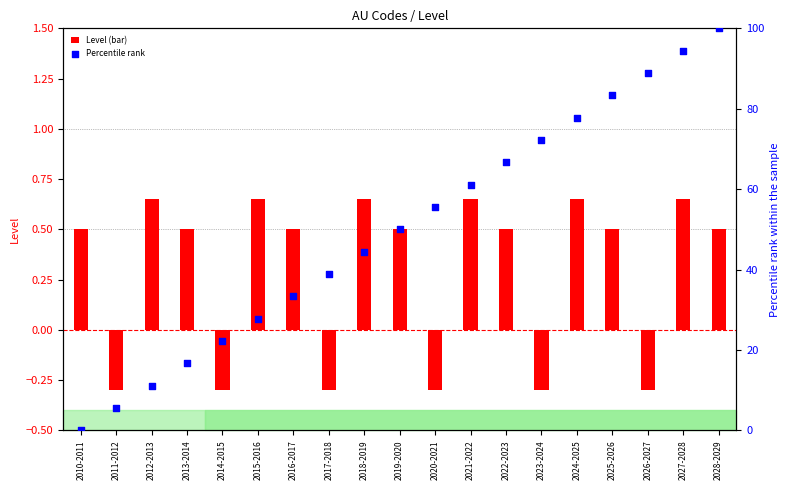

Which series has the widest spread of Y values?

Percentile rank